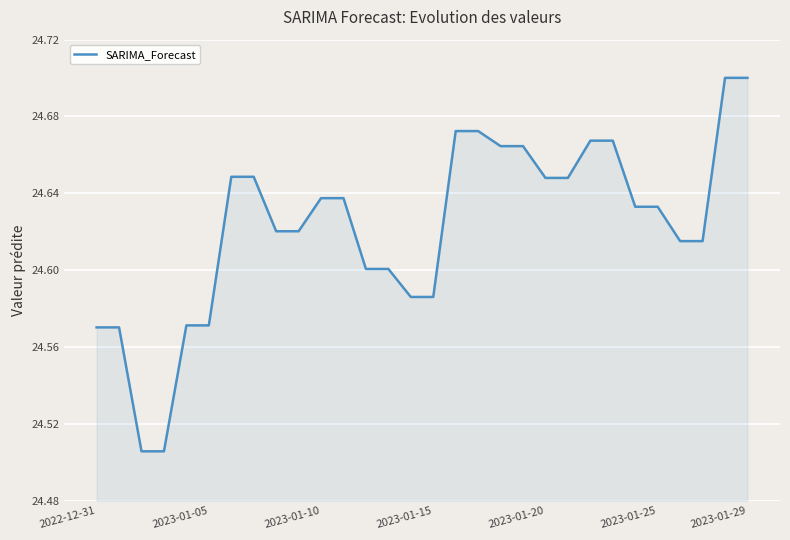

True or false: the data shows 8.9 at 2023-01-15.

False